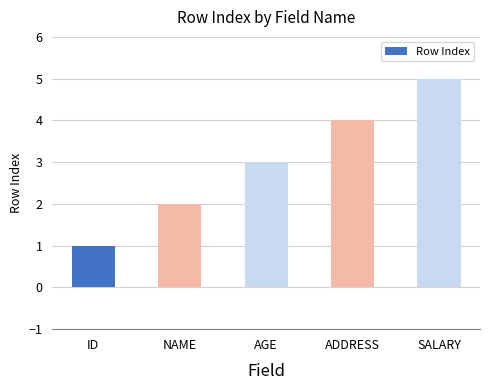

Which label corresponds to the smallest value in the chart?

ID